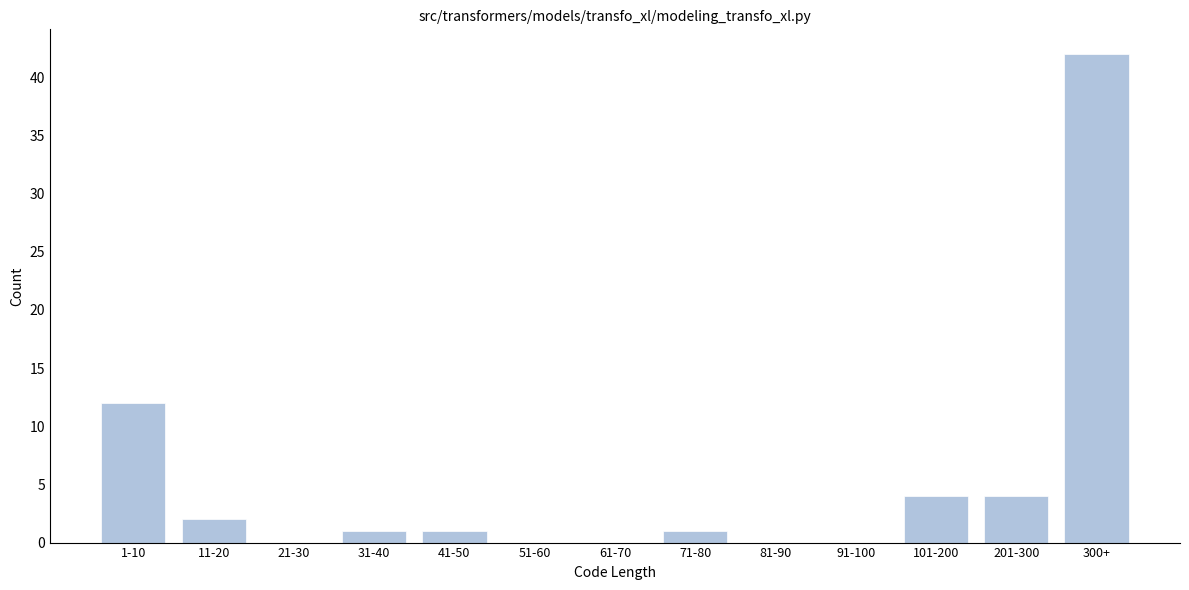

Reading right to left, extract all data points from this chart.

300+=42	201-300=4	101-200=4	91-100=0	81-90=0	71-80=1	61-70=0	51-60=0	41-50=1	31-40=1	21-30=0	11-20=2	1-10=12